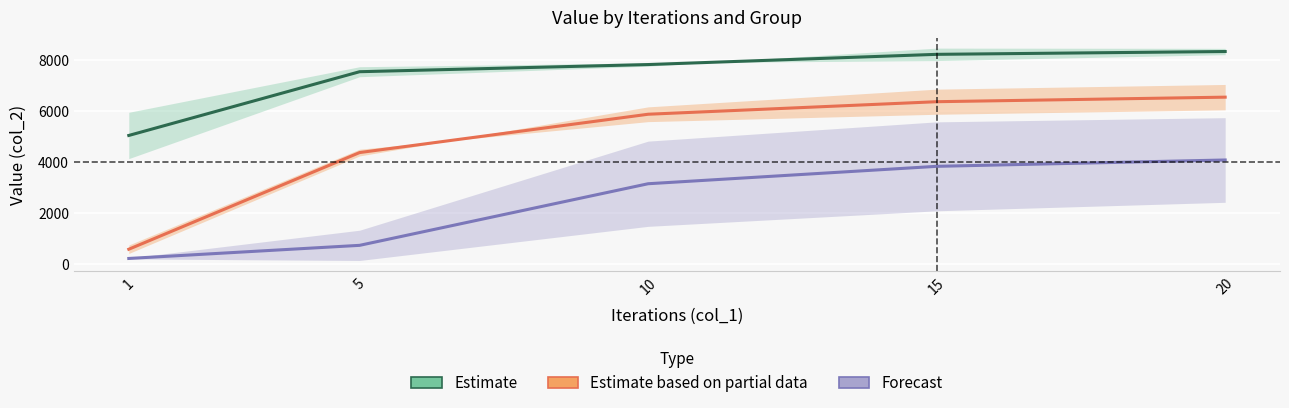

How many lines are shown in the chart?

3